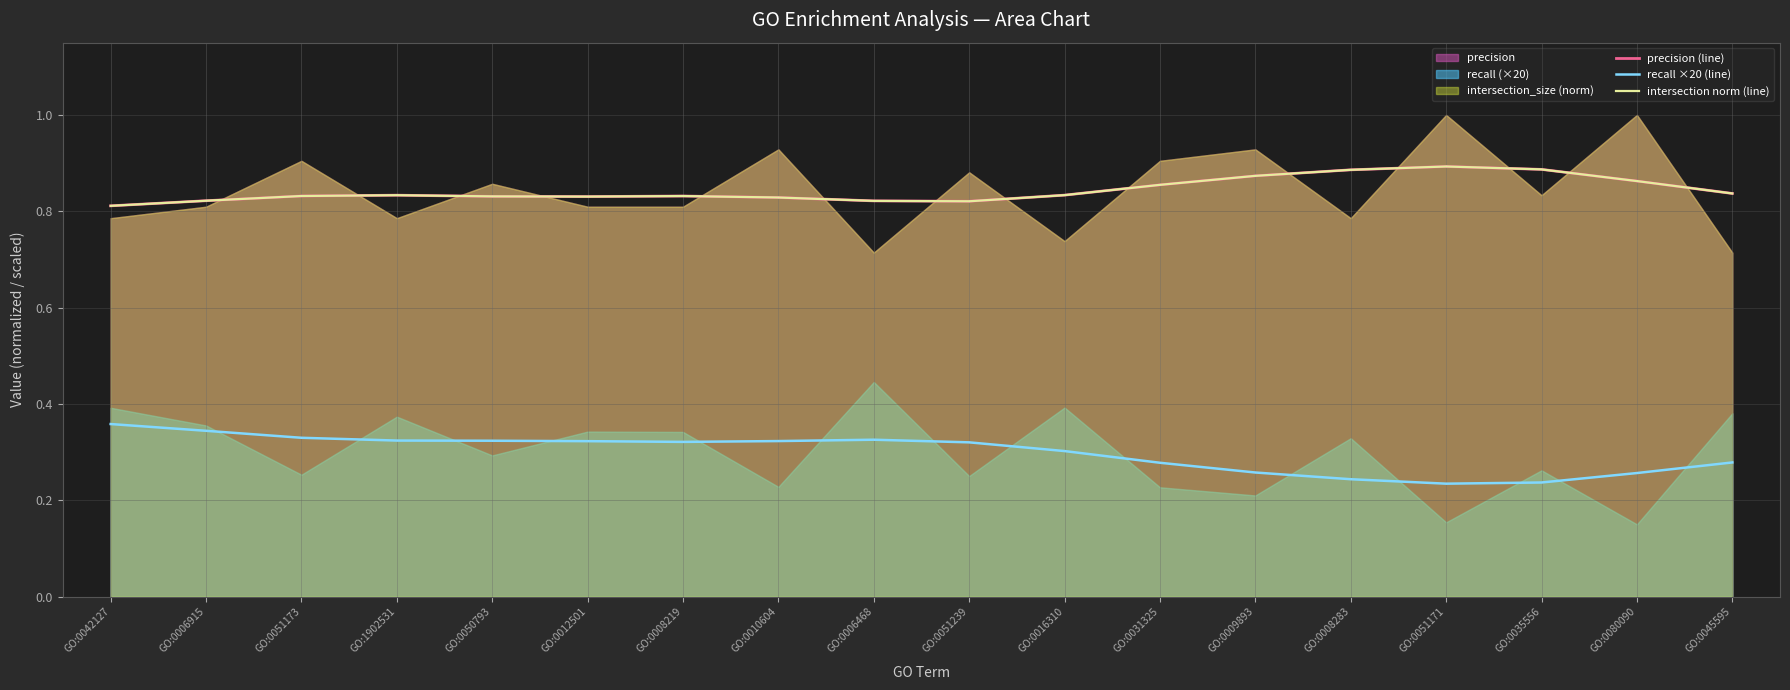

What is the difference between the maximum and minimum values in the intersection norm (line) series?

0.1